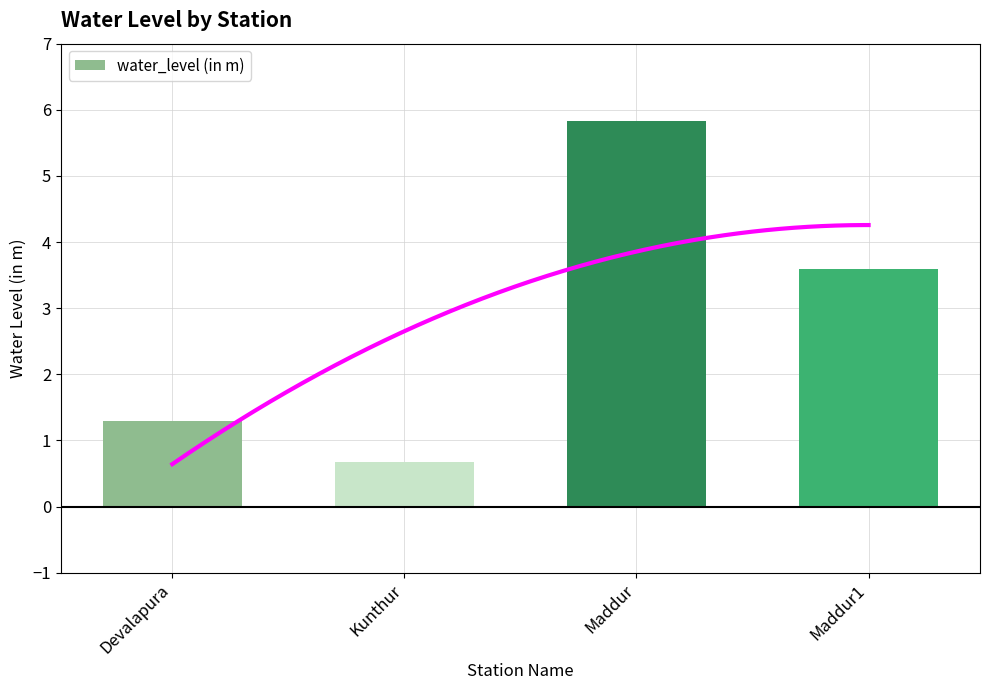

The value at Maddur is 10.2. True or false?

False